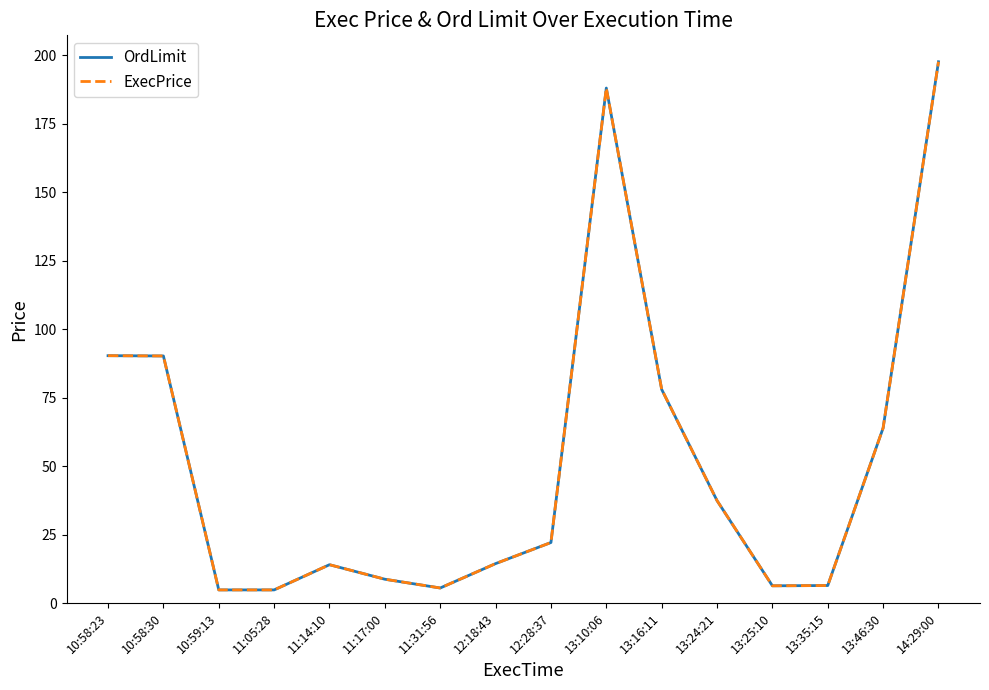

Reading right to left, transcribe all the data shown in this chart.

OrdLimit: 14:29:00=197.6	13:46:30=63.9	13:35:15=6.4	13:25:10=6.3	13:24:21=37.4	13:16:11=78.0	13:10:06=188.0	12:28:37=22.1	12:18:43=14.4	11:31:56=5.5	11:17:00=8.7	11:14:10=14.0	11:05:28=4.8	10:59:13=4.8	10:58:30=90.2	10:58:23=90.3
ExecPrice: 14:29:00=197.6	13:46:30=63.9	13:35:15=6.4	13:25:10=6.3	13:24:21=37.4	13:16:11=78.0	13:10:06=188.0	12:28:37=22.1	12:18:43=14.4	11:31:56=5.5	11:17:00=8.7	11:14:10=14.0	11:05:28=4.8	10:59:13=4.8	10:58:30=90.2	10:58:23=90.3